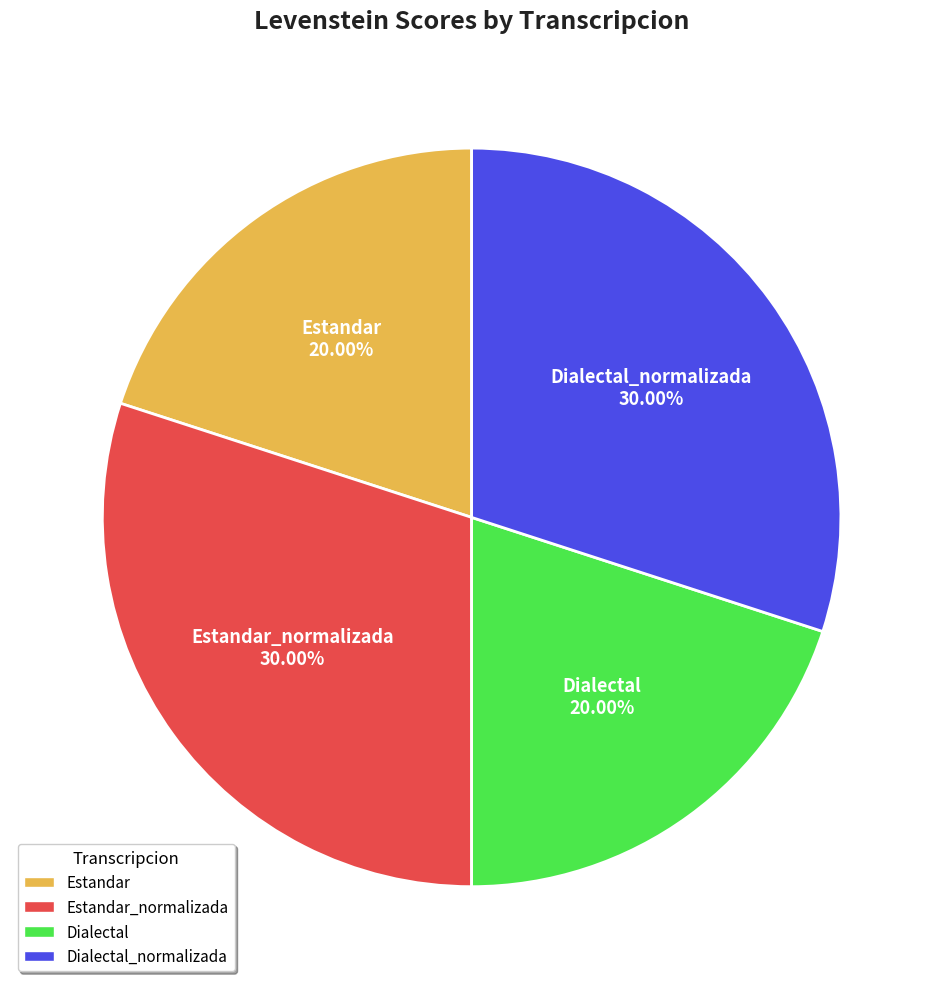

Is Estandar_normalizada the majority of the pie?

No